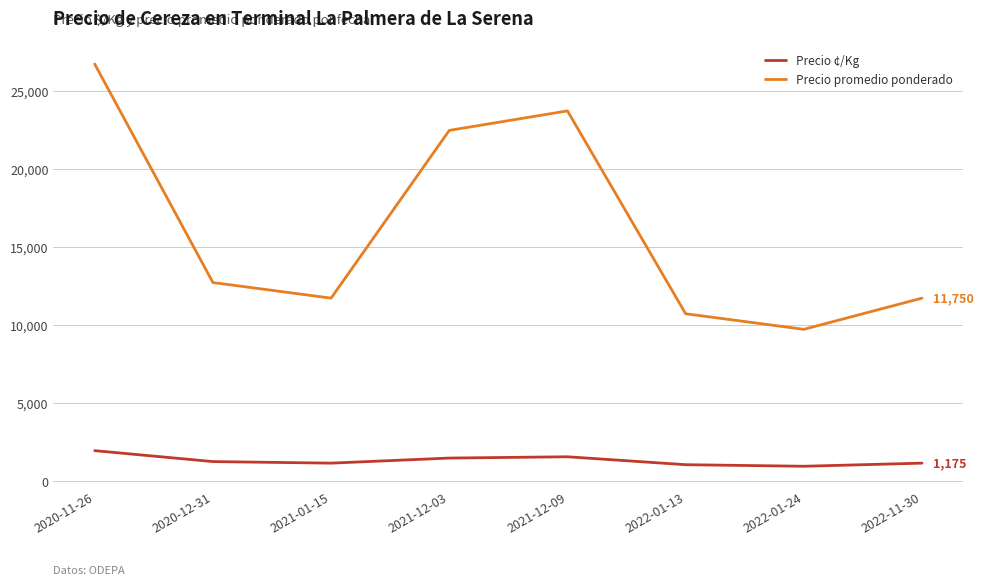

List the series in order of their peak value, highest first.

Precio promedio ponderado, Precio ¢/Kg